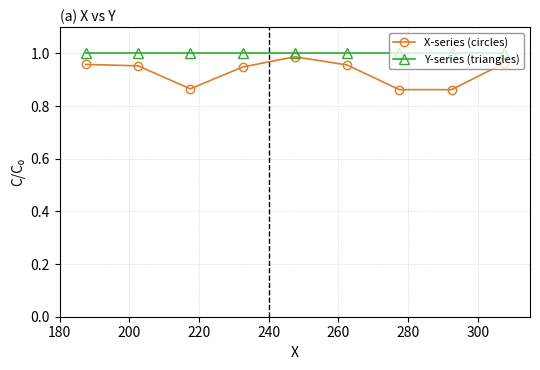

How many series are shown in this chart?

2